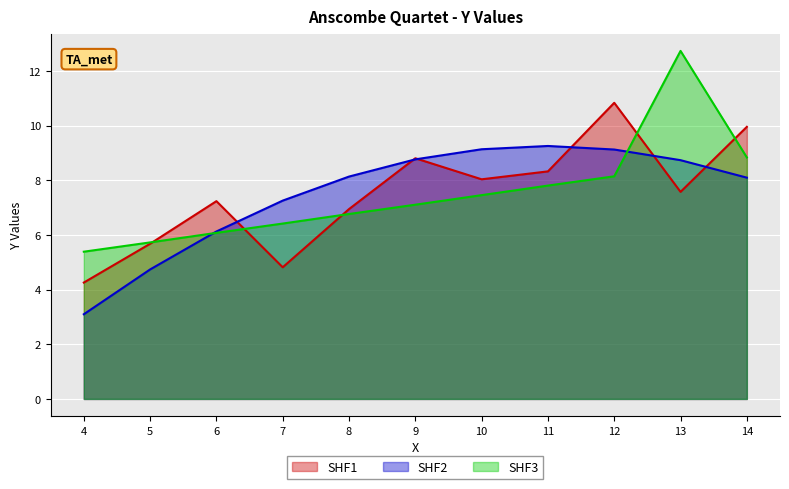

What is the value of the SHF2 point at the 2nd from the left?

4.7